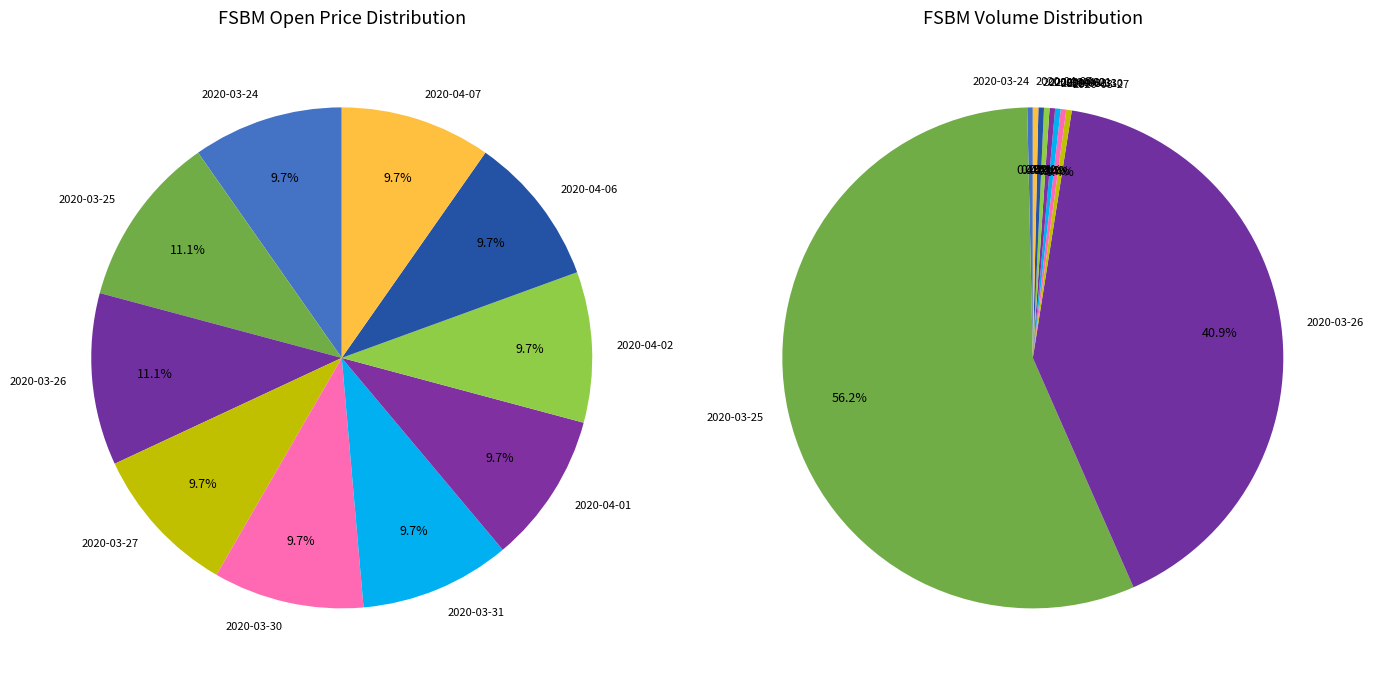

The 2020-03-25 slice represents 5% of the pie. True or false?

False